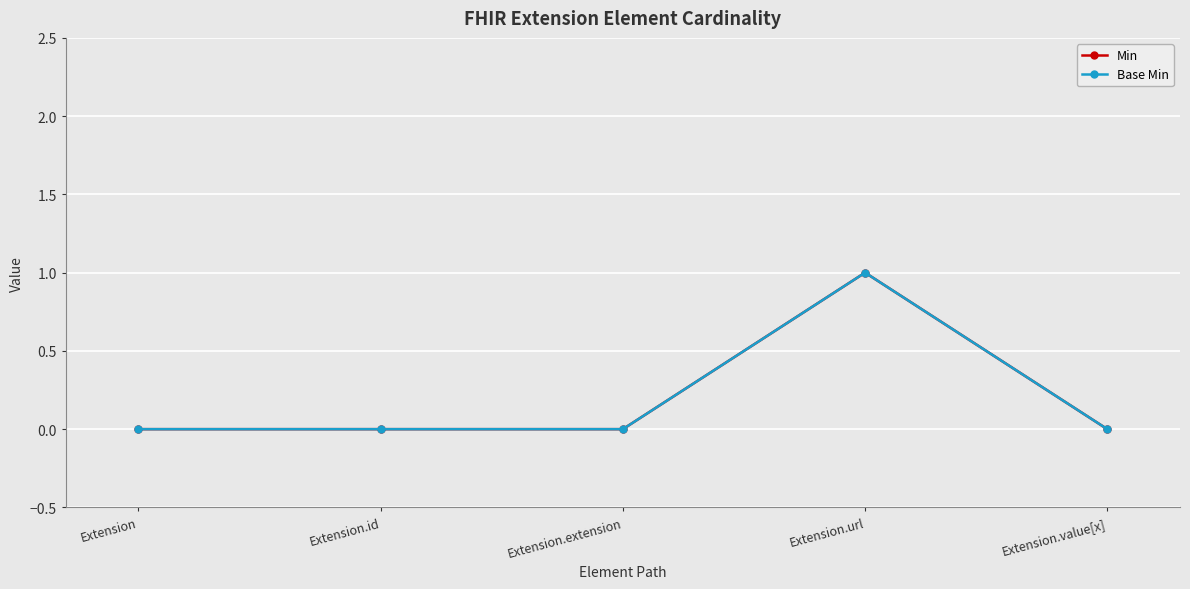

Is this an area chart (filled region under the line)?

No